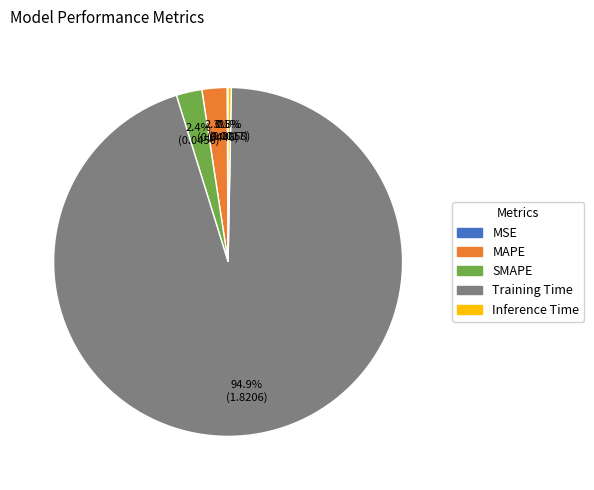

Combined, do Training Time and MAPE account for over 50%?

Yes